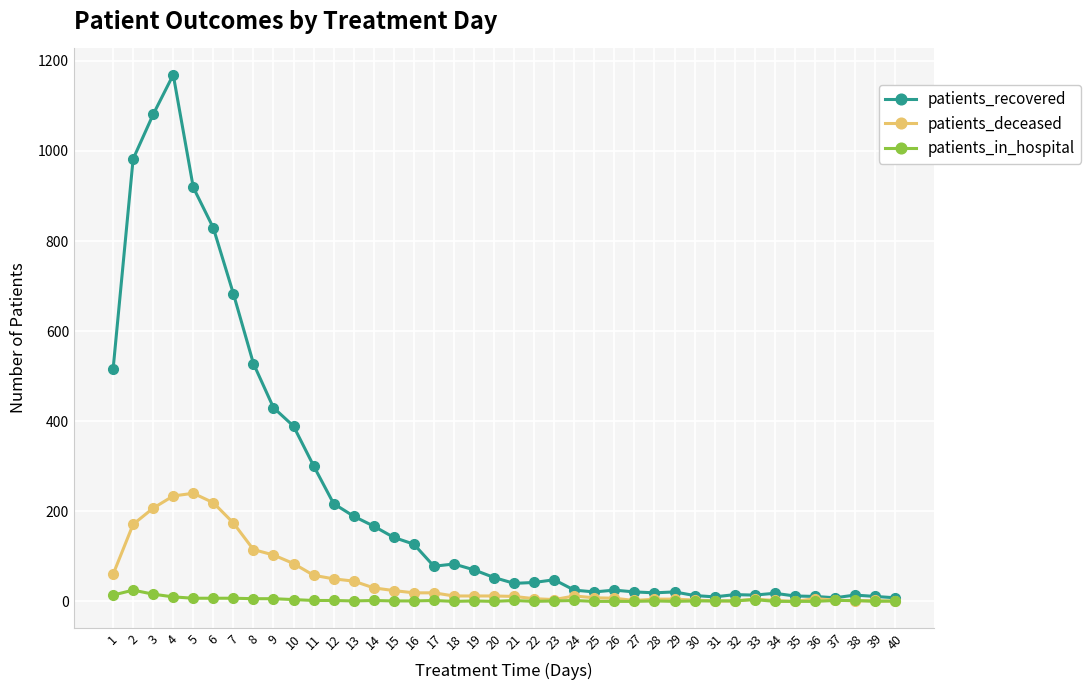

True or false: patients_deceased has a value of 7 at 26.

True